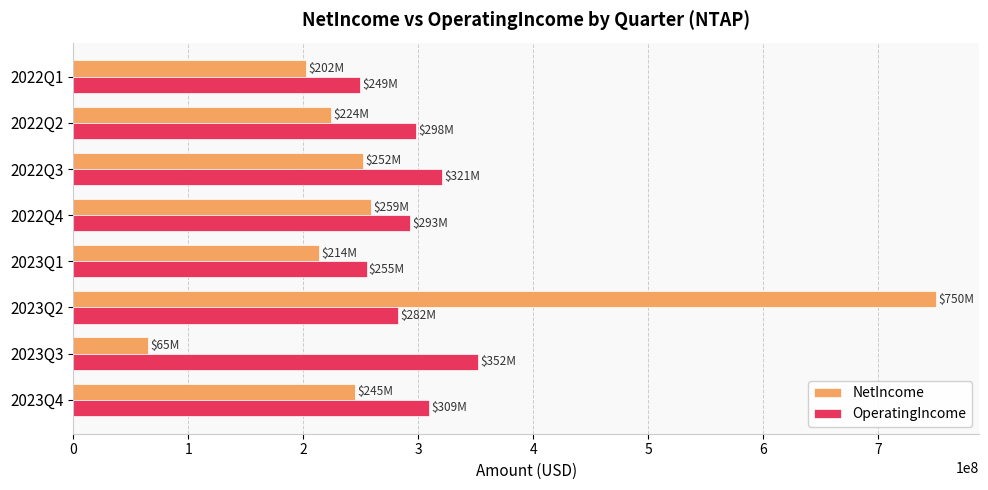

What is the maximum value shown in the chart?

750000000